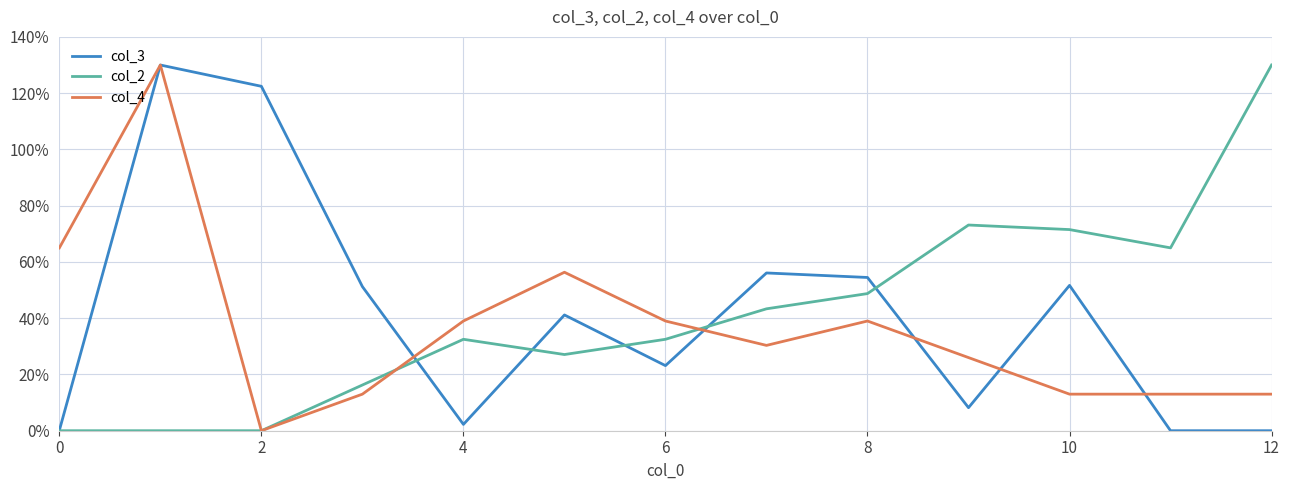

What are all the series names shown in the legend?

col_3, col_2, col_4